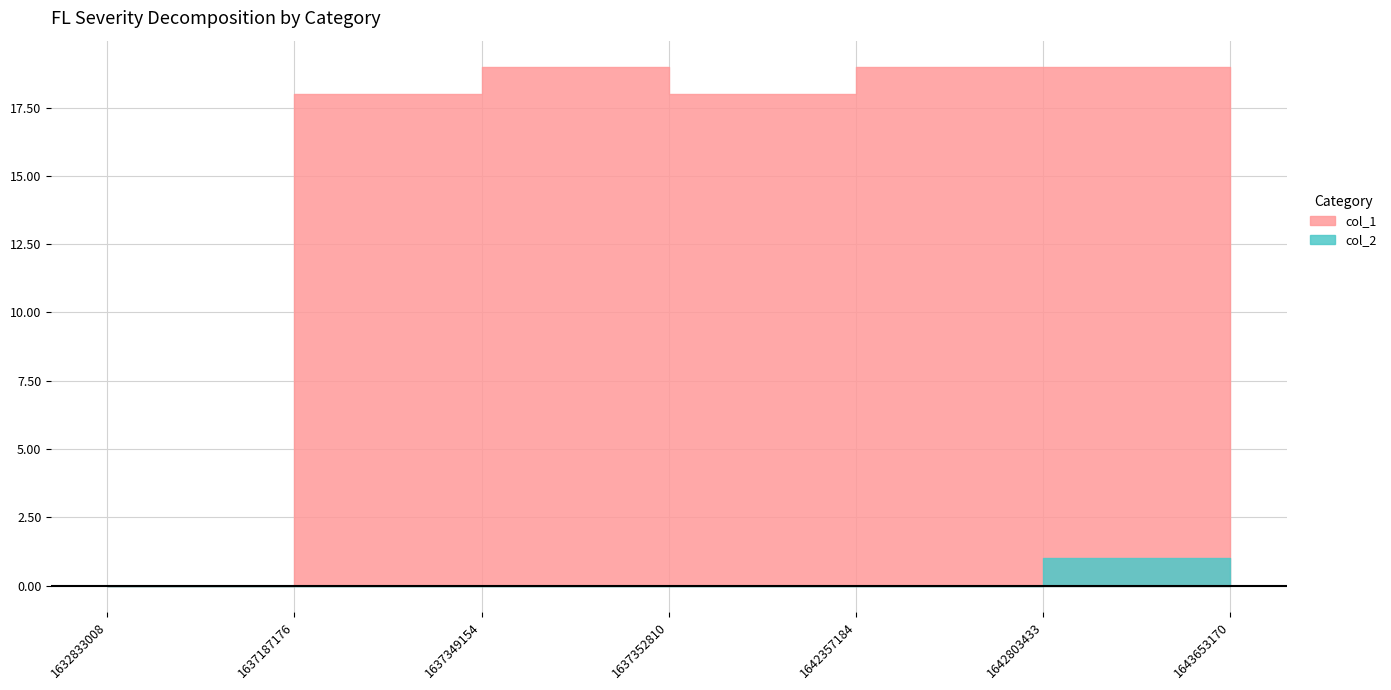

How many lines are shown in the chart?

2